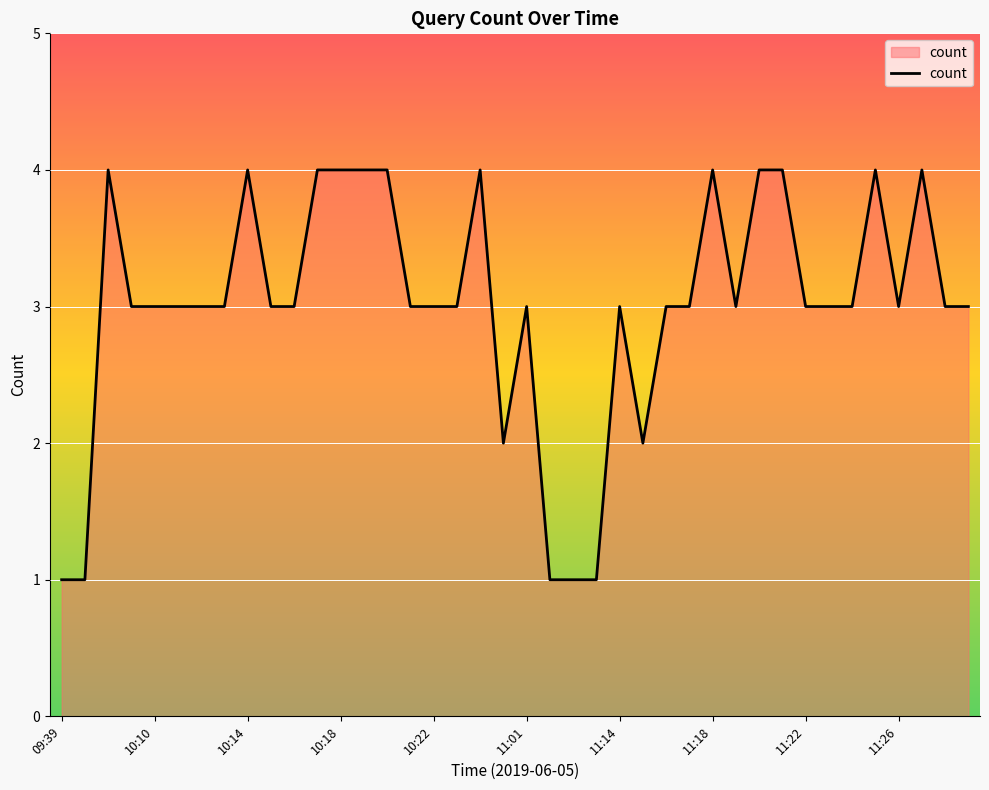

What is the difference between the maximum and minimum values?

3